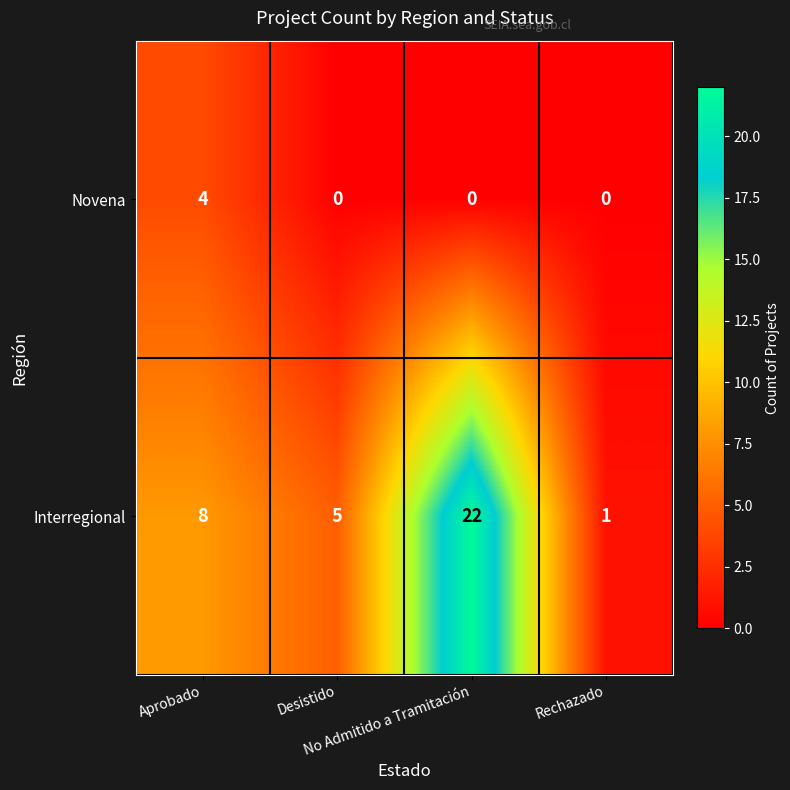

How many Novena values are between 0 and 4?

4